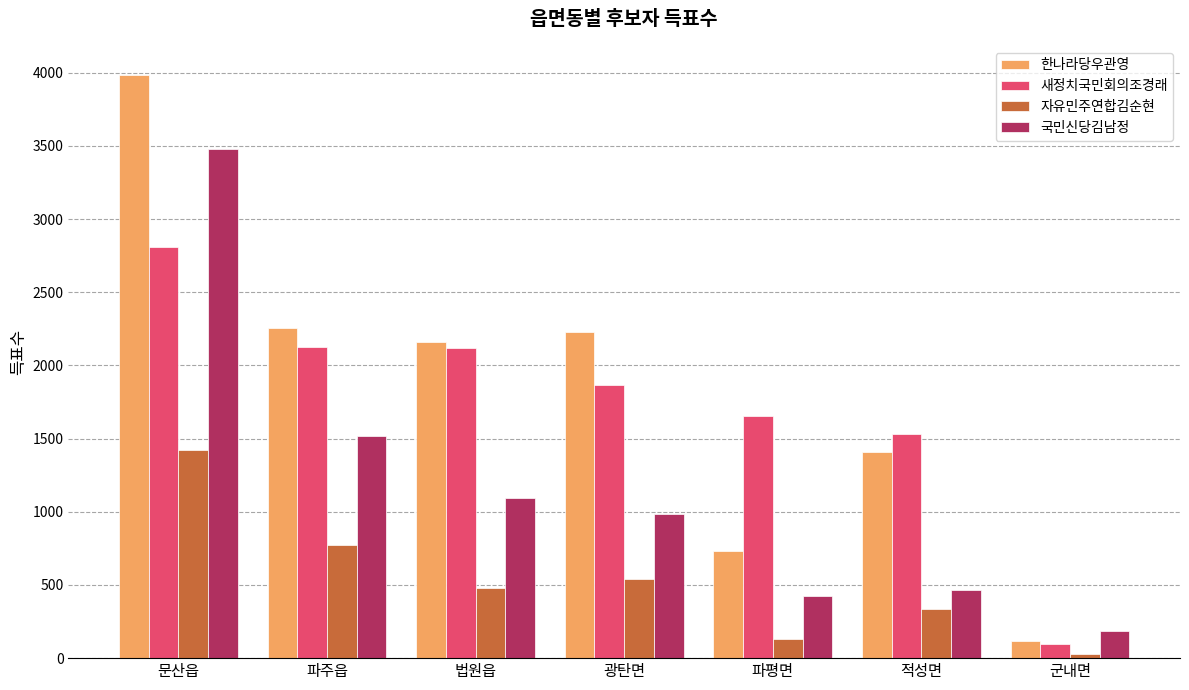

True or false: 국민신당김남정 has a value of 1097 at 법원읍.

True